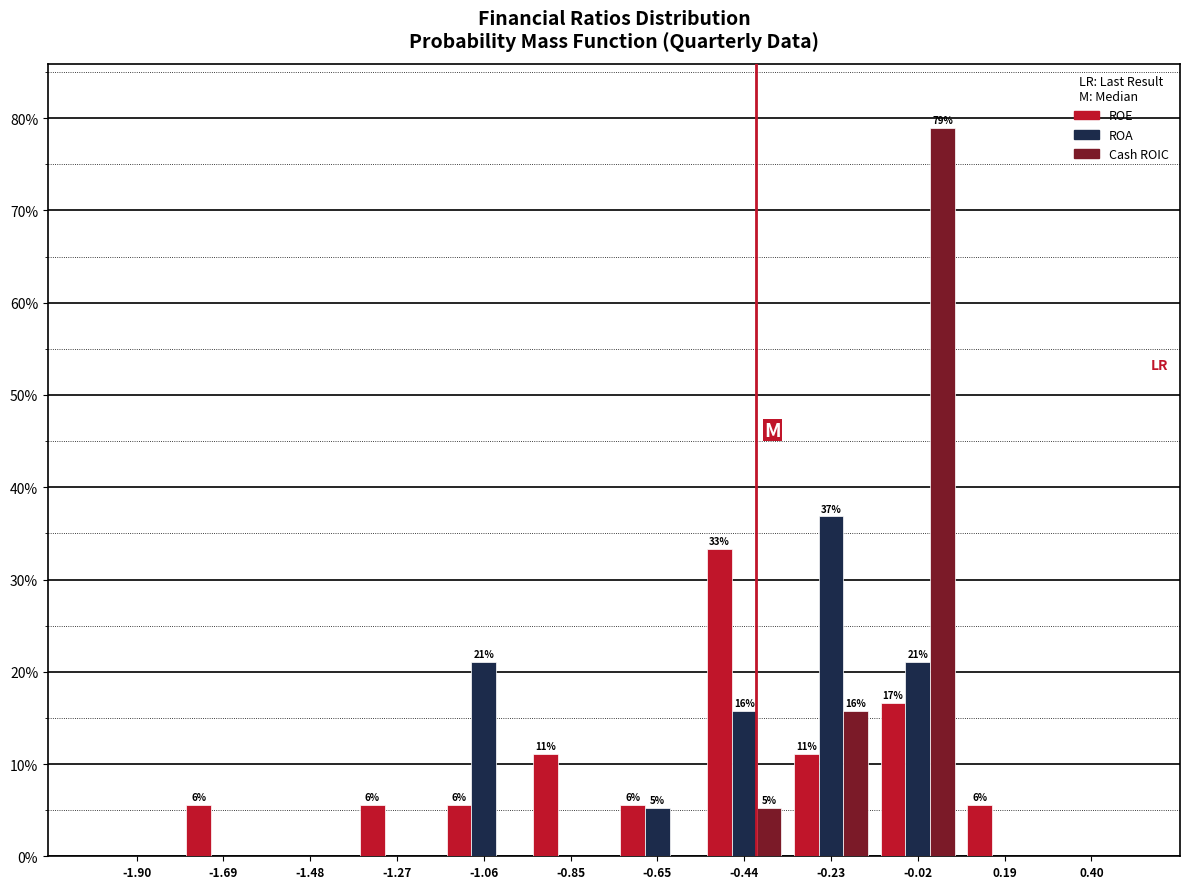

In the Cash ROIC series, which range on the x-axis has the tallest bar?

-0.10 to 0.10